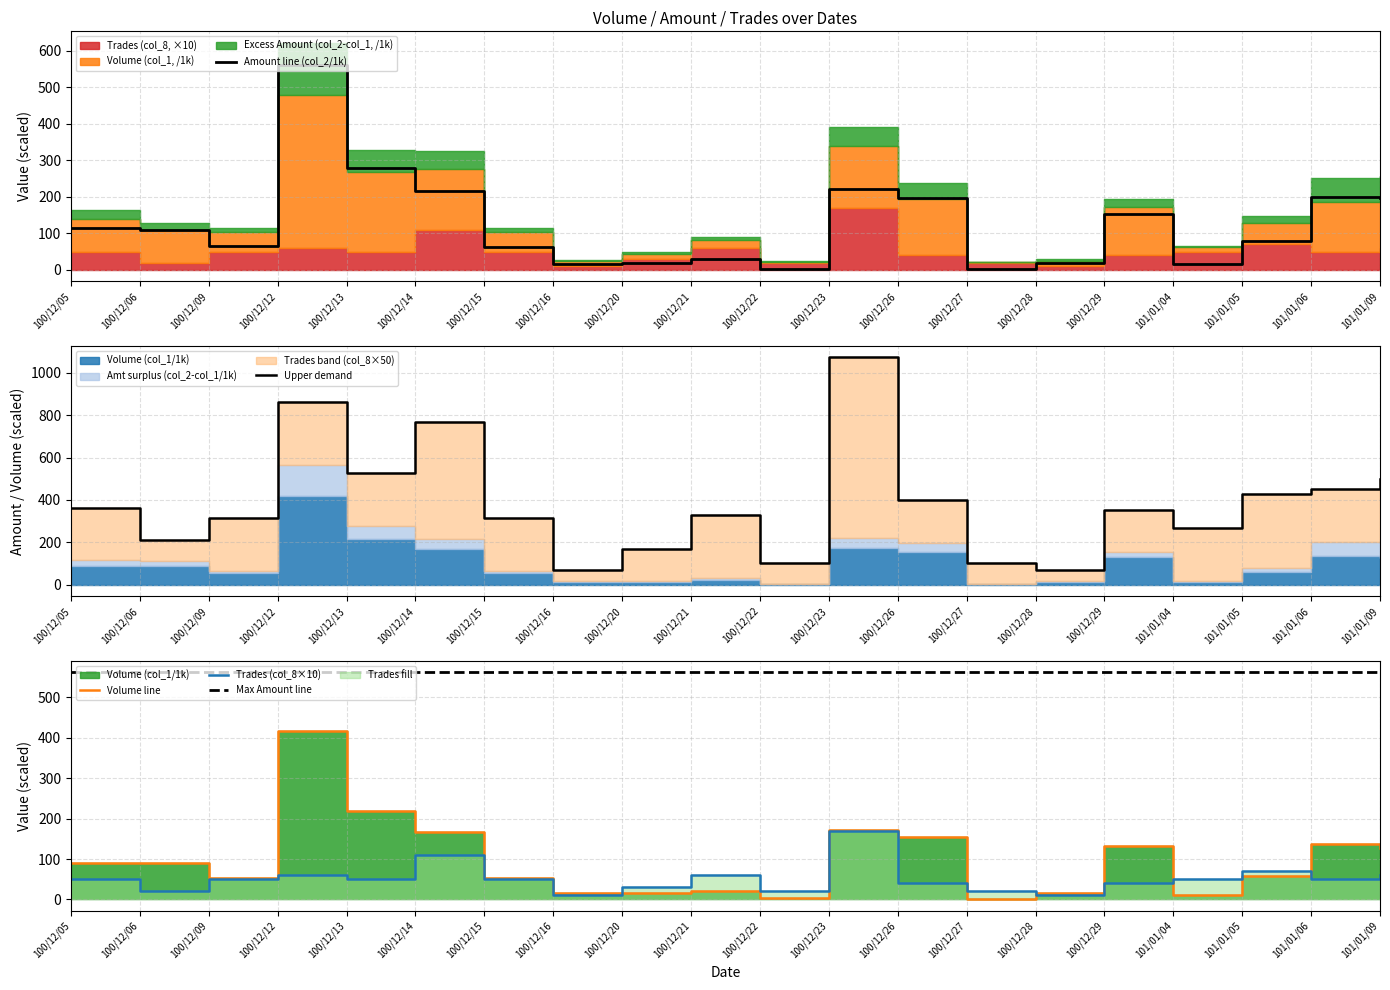

What is the spread (max minus min) of values at 100/12/21?

38.0